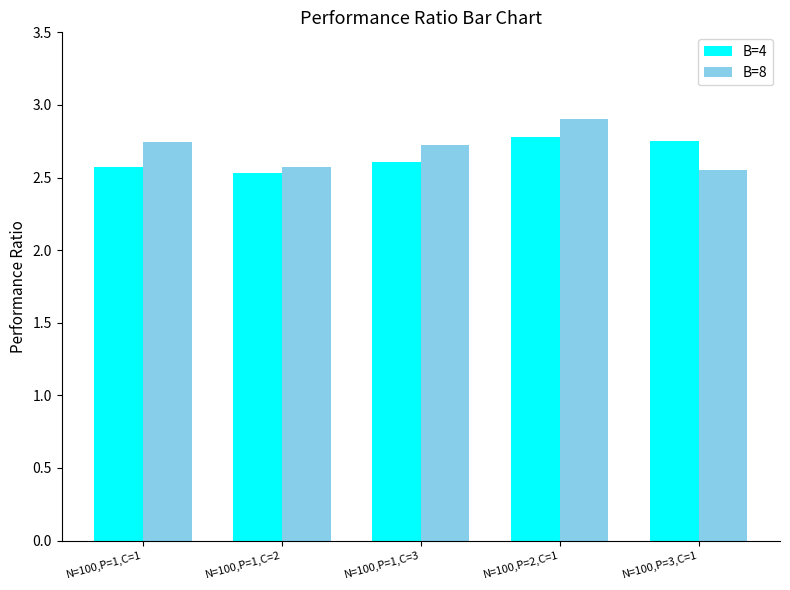

What is the value of the B=8 bar at the 4th from the left?

2.9